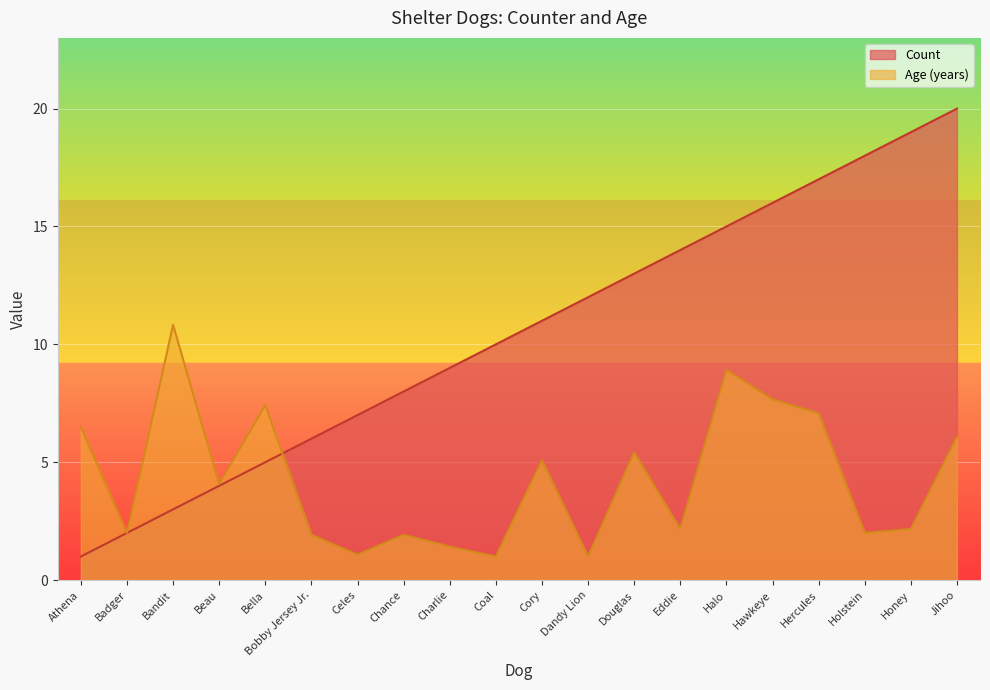

True or false: Age (years) and Count intersect in this chart.

True